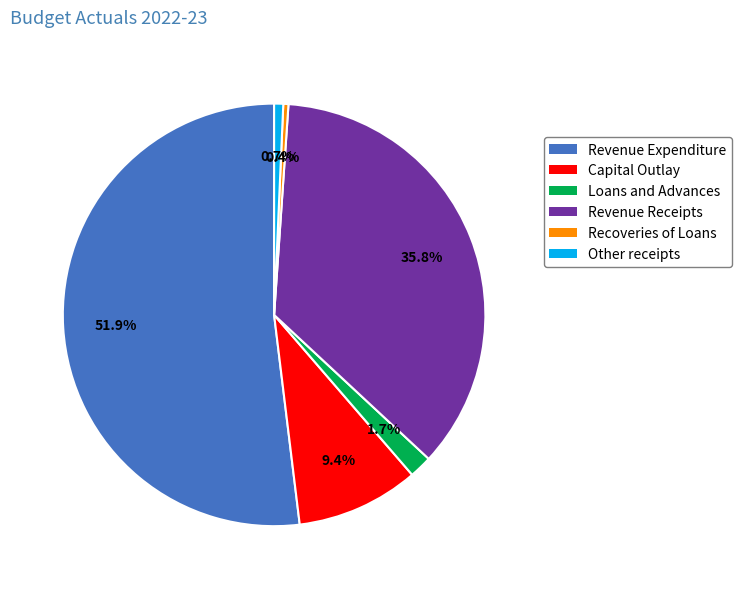

What is the total percentage of Other receipts and Revenue Receipts?

36.5%